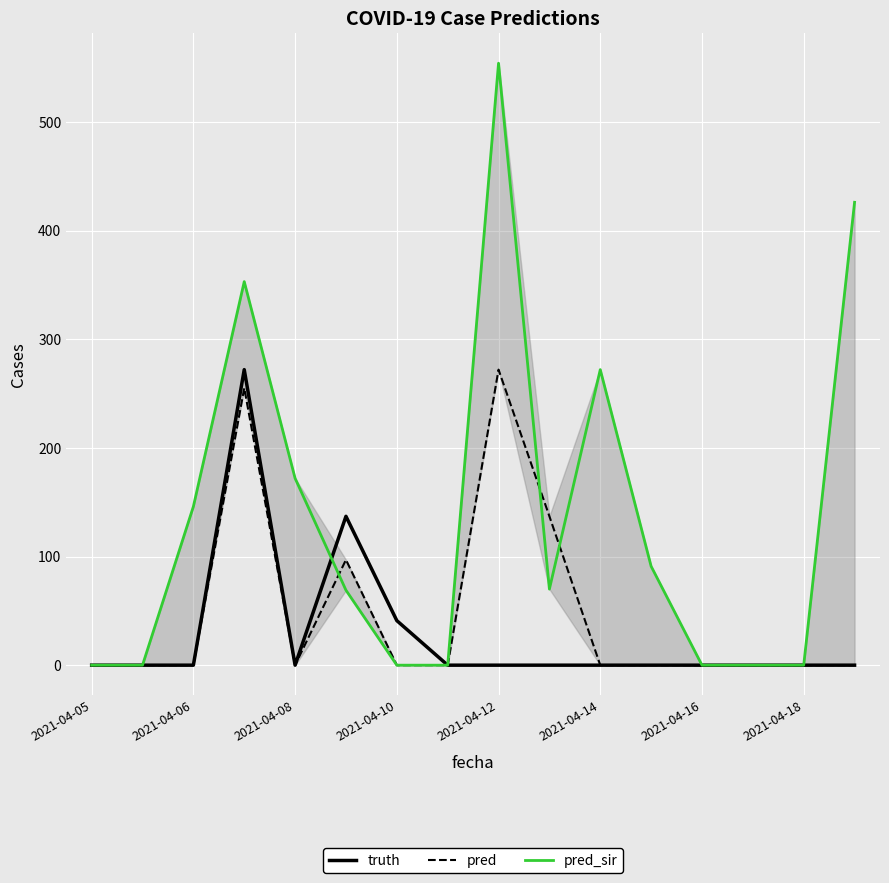

At how many categories does at least one series exceed 499?

1